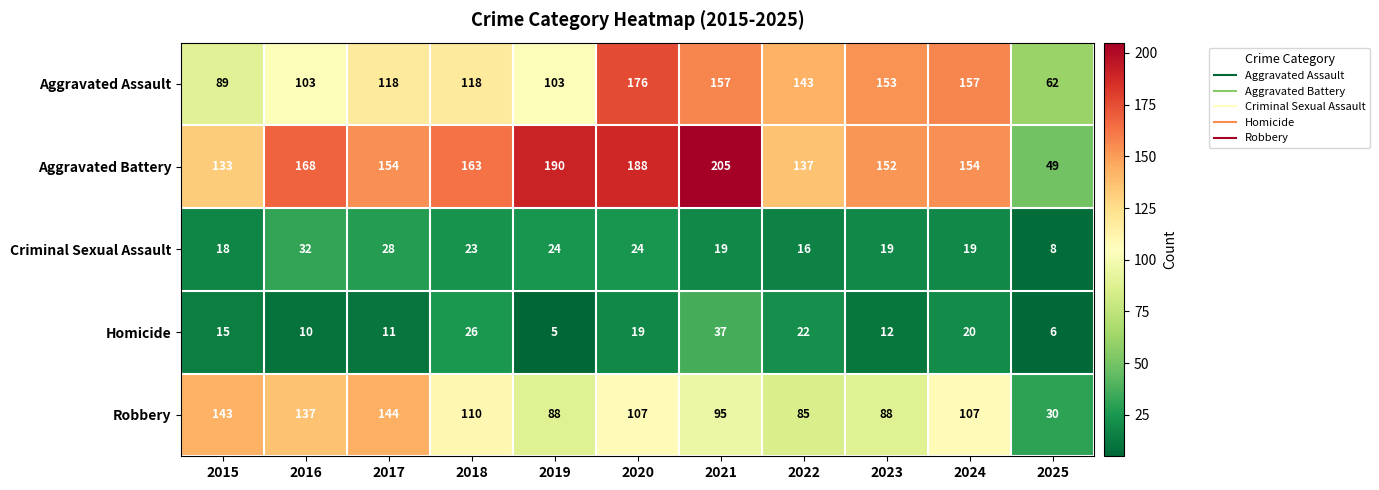

What is the spread (max minus min) of values at 2024?

138